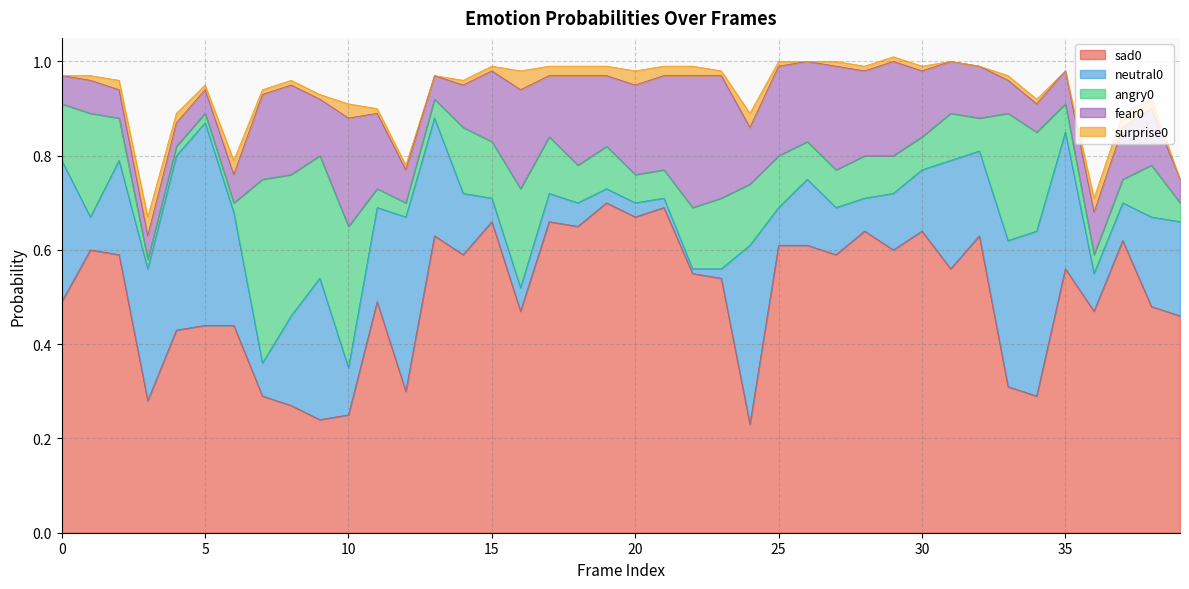

Which series has the largest range (max minus min)?

sad0